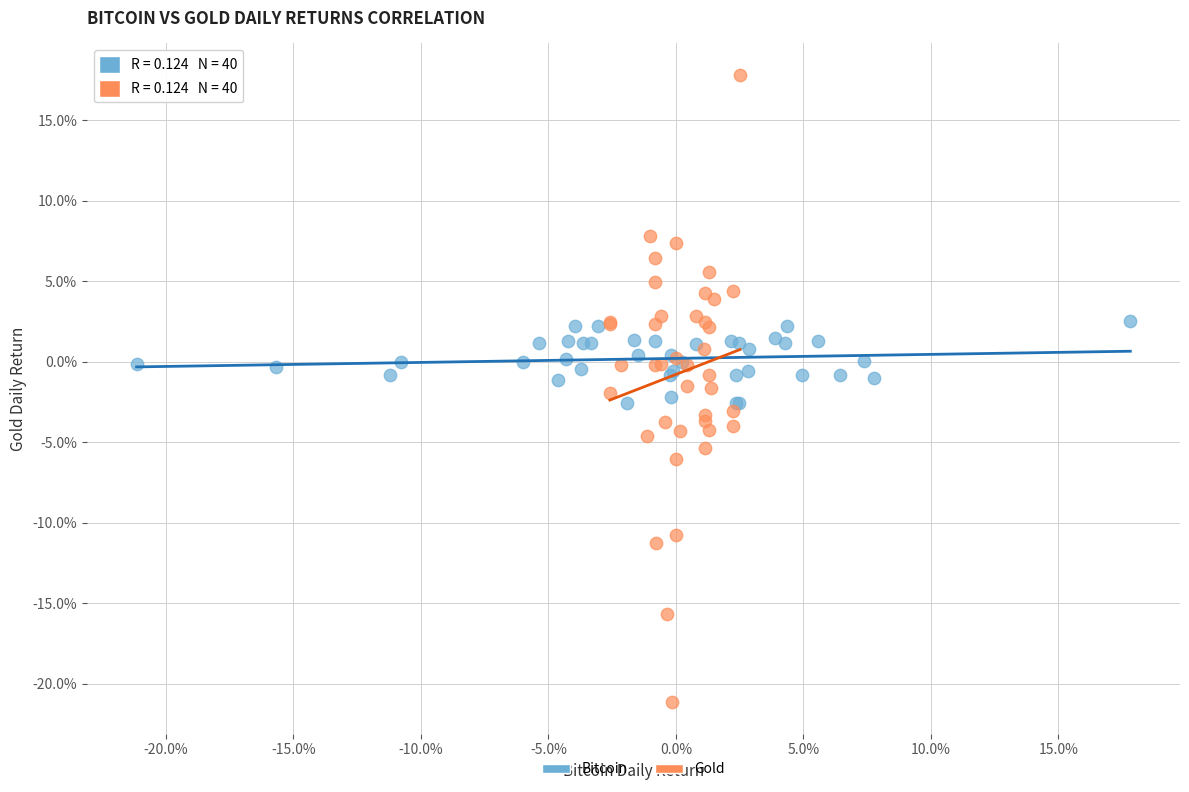

Which series reaches the minimum Y coordinate?

Gold